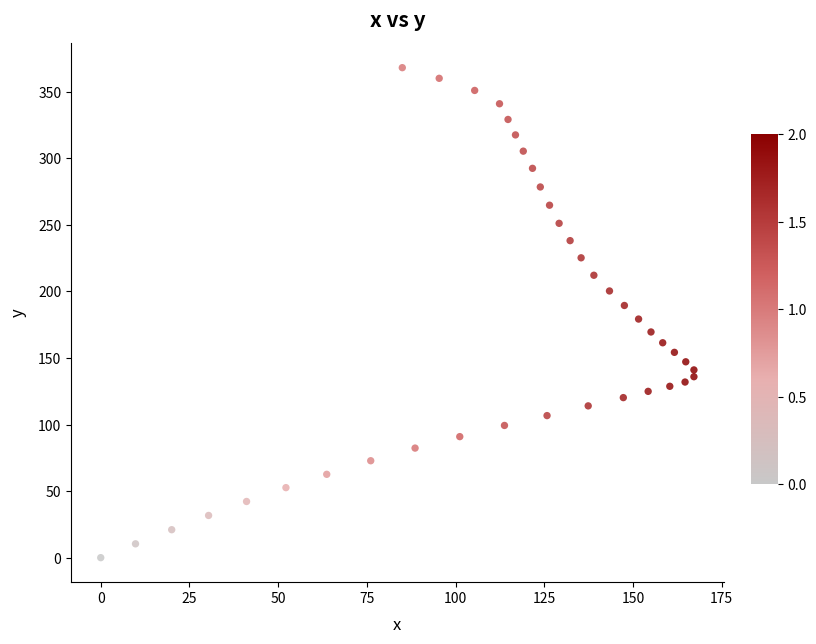

What is the range of X values (max minus min)?

167.2